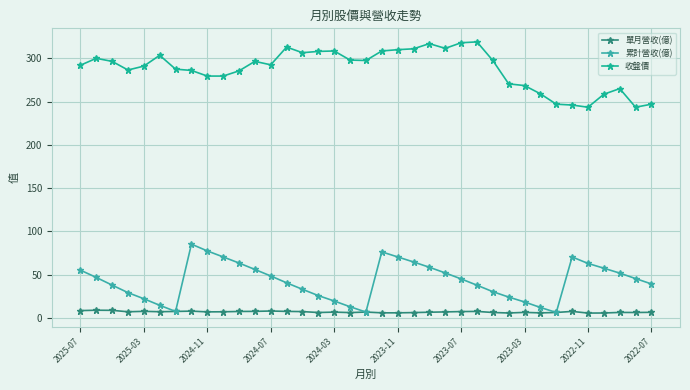

What is the average value of the 單月營收(億) series?

6.9